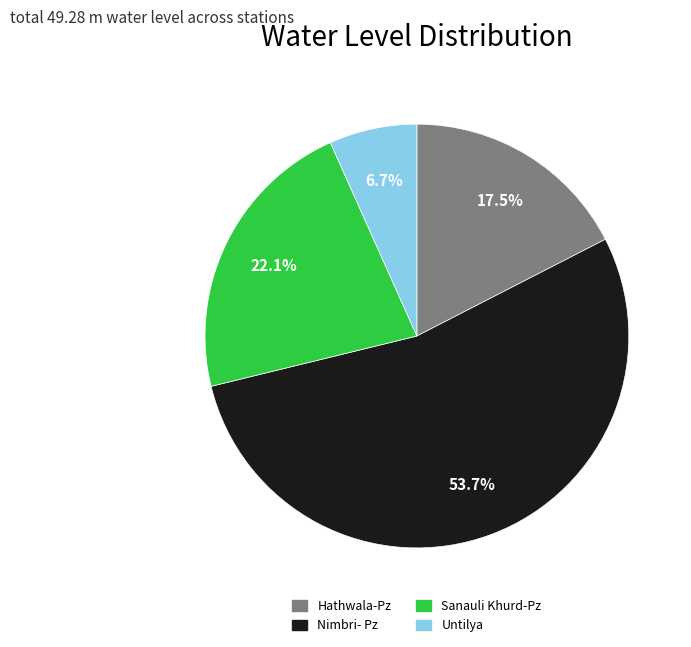

What portion of the pie excludes Hathwala-Pz?

82.5%